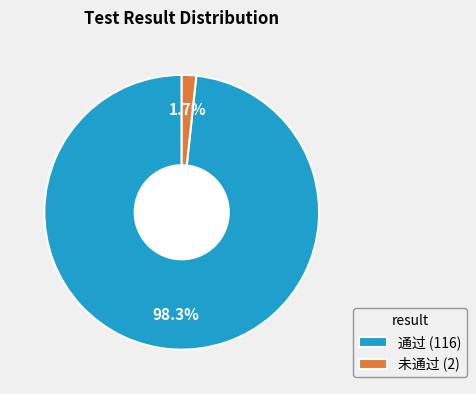

Does any single category account for the majority?

Yes